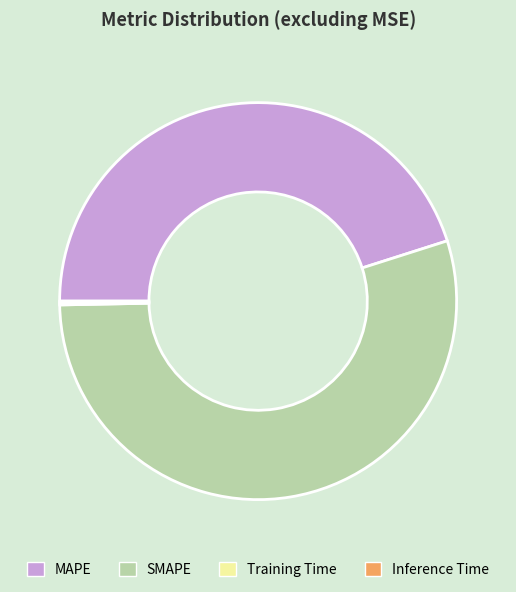

Approximately how many times larger is the value at MAPE compared to SMAPE?

0.8